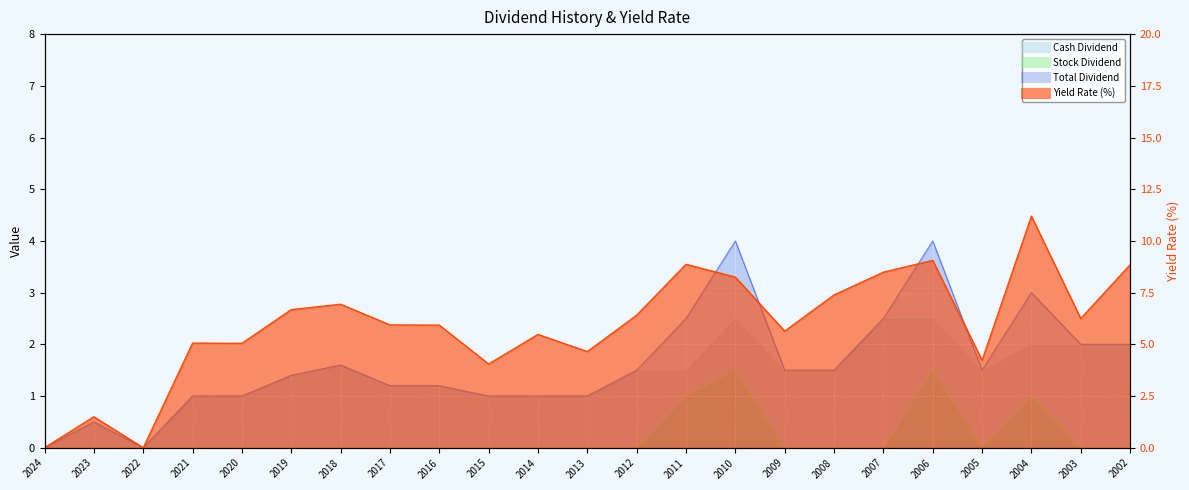

How many values in the Cash Dividend series are below 1?

3